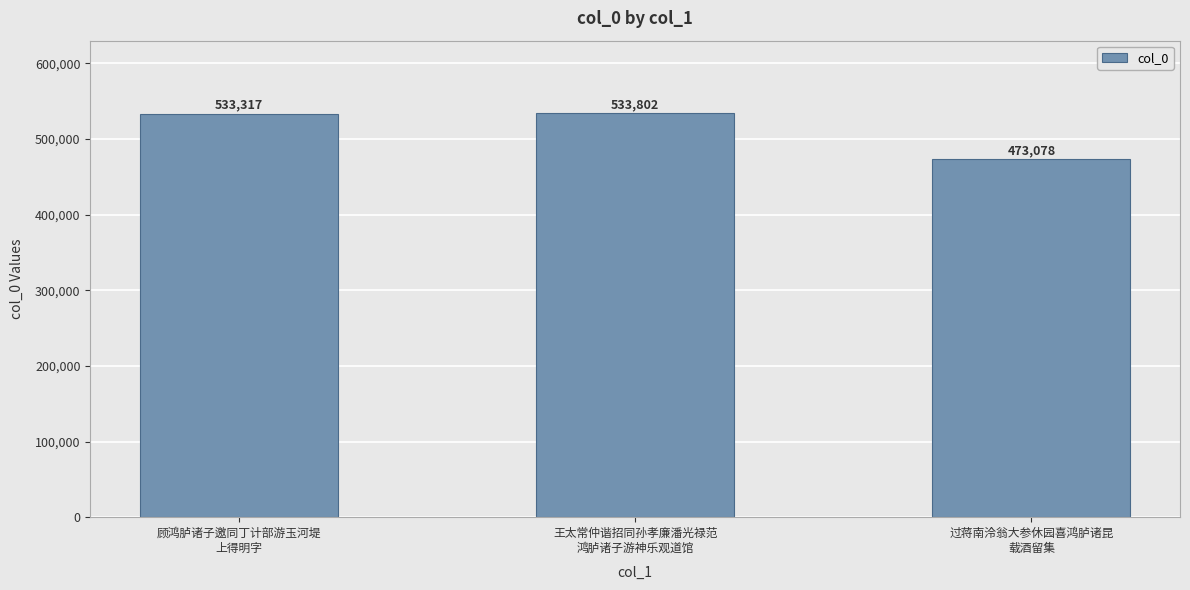

Which category has the highest value across all series?

王太常仲谐招同孙孝廉潘光禄范
鸿胪诸子游神乐观道馆